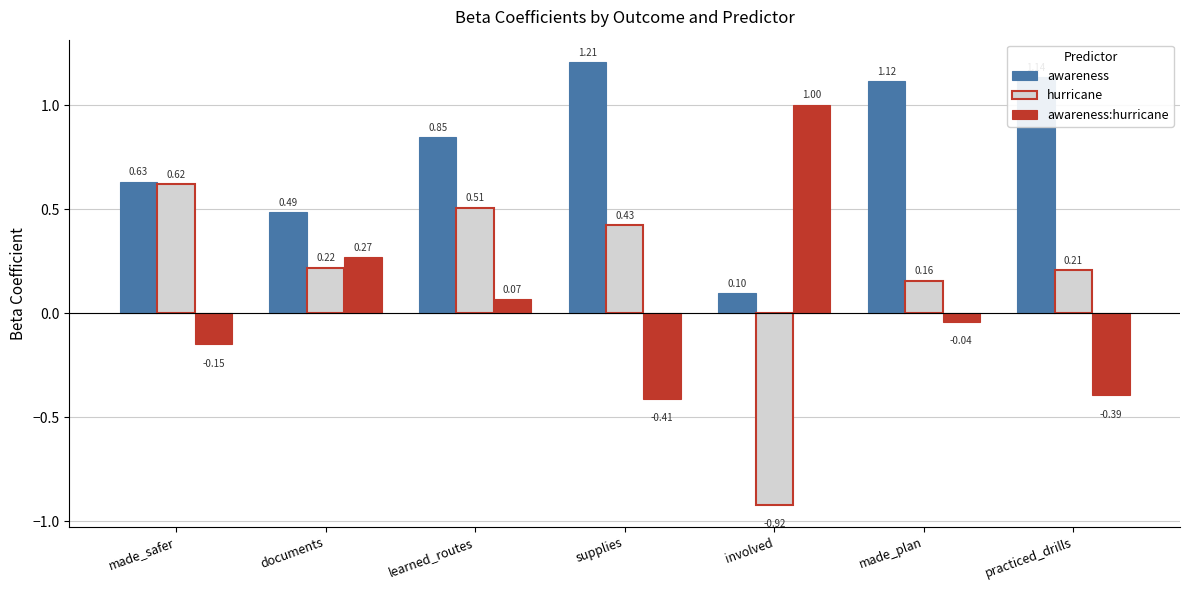

Which label corresponds to the smallest value in the chart?

involved